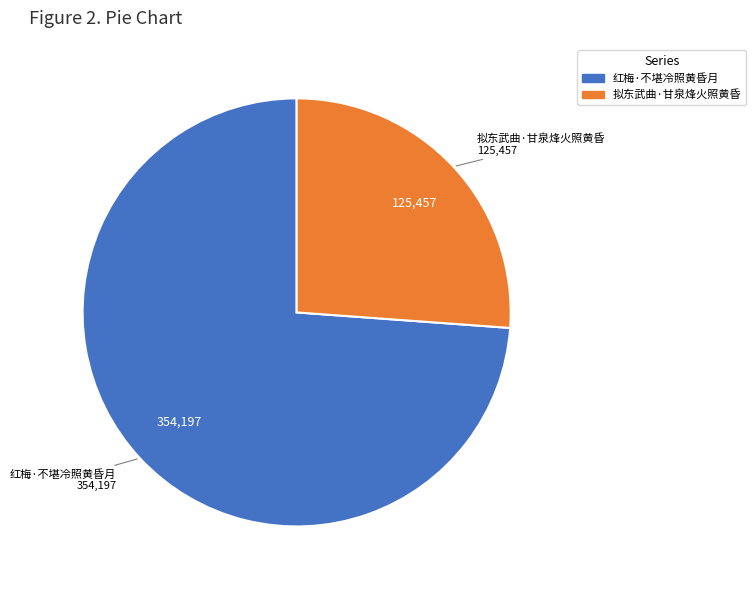

Which slice is the largest?

红梅·不堪冷照黄昏月